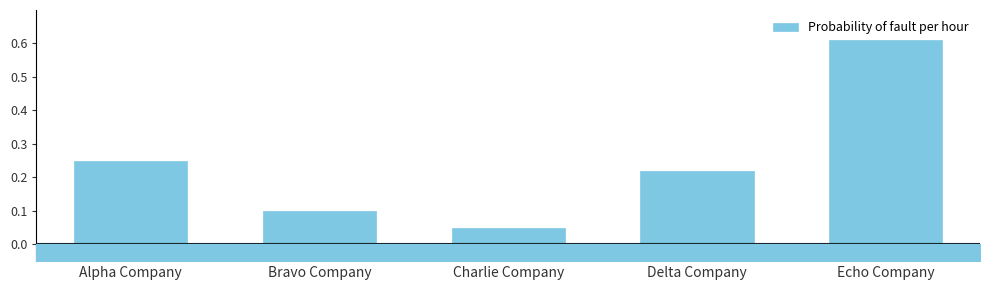

Is it true that the value at Bravo Company is 0.1?

True